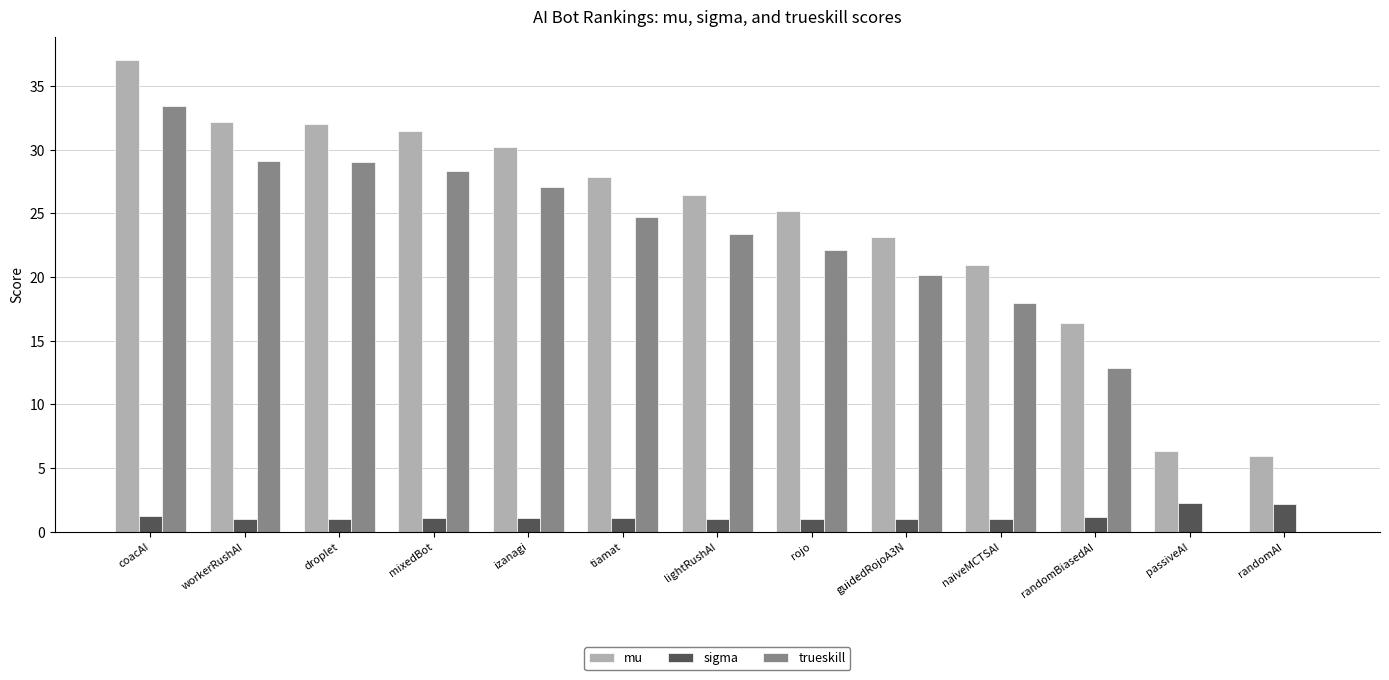

What are all the series names shown in the legend?

mu, sigma, trueskill